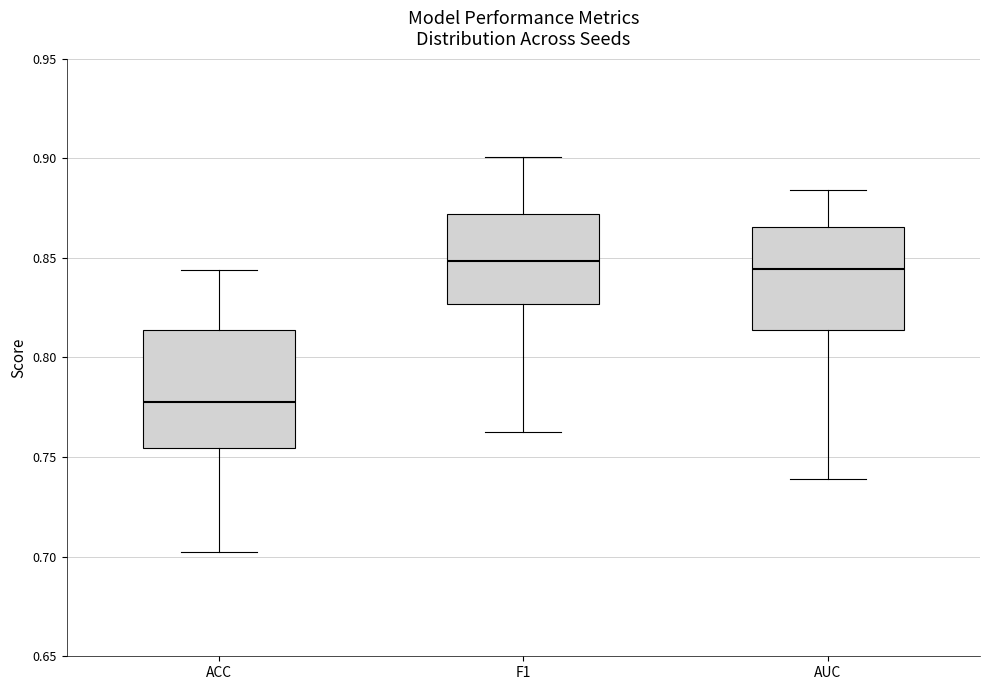

Comparing the boxes themselves (not the whiskers), which one is the tallest?

ACC